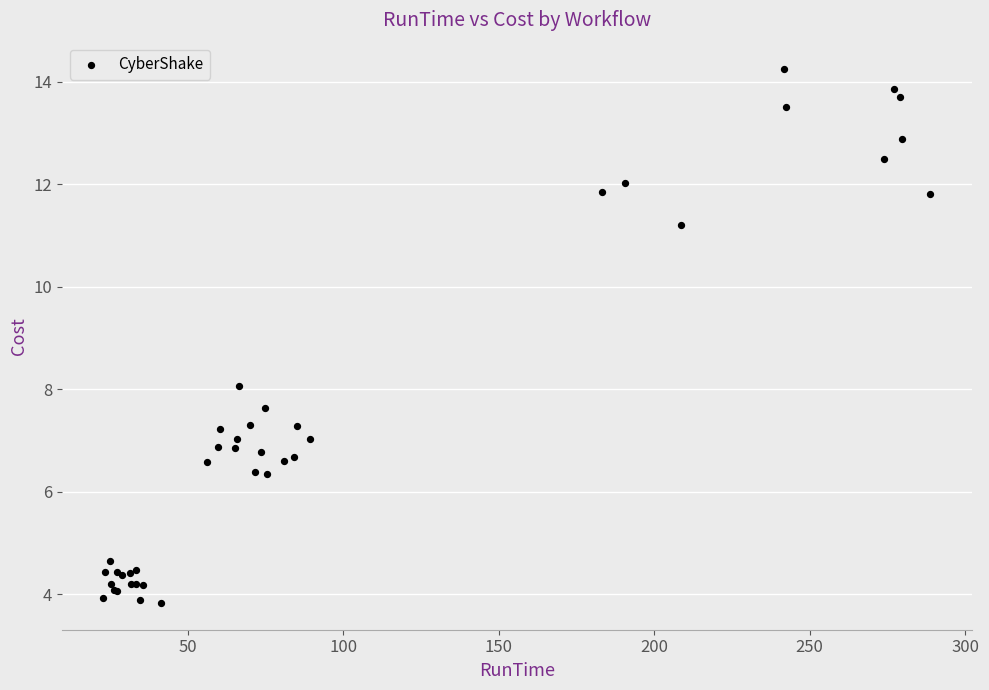

What Y value in the scatter plot is closest to 9?

8.1